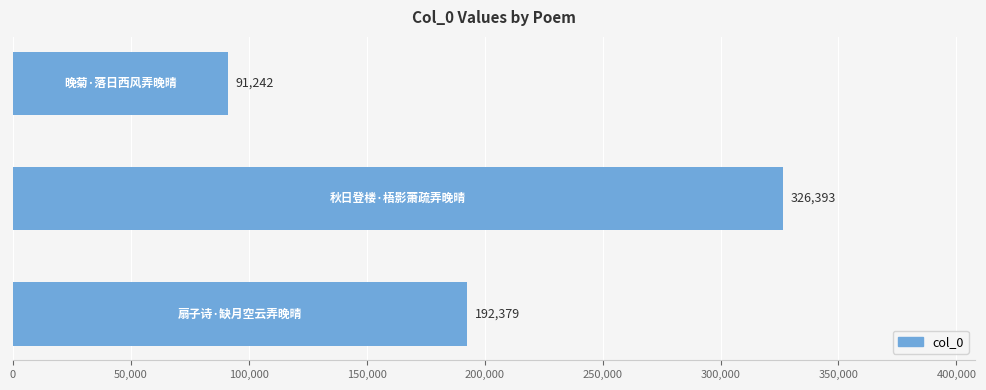

What is the smallest value displayed?

91242